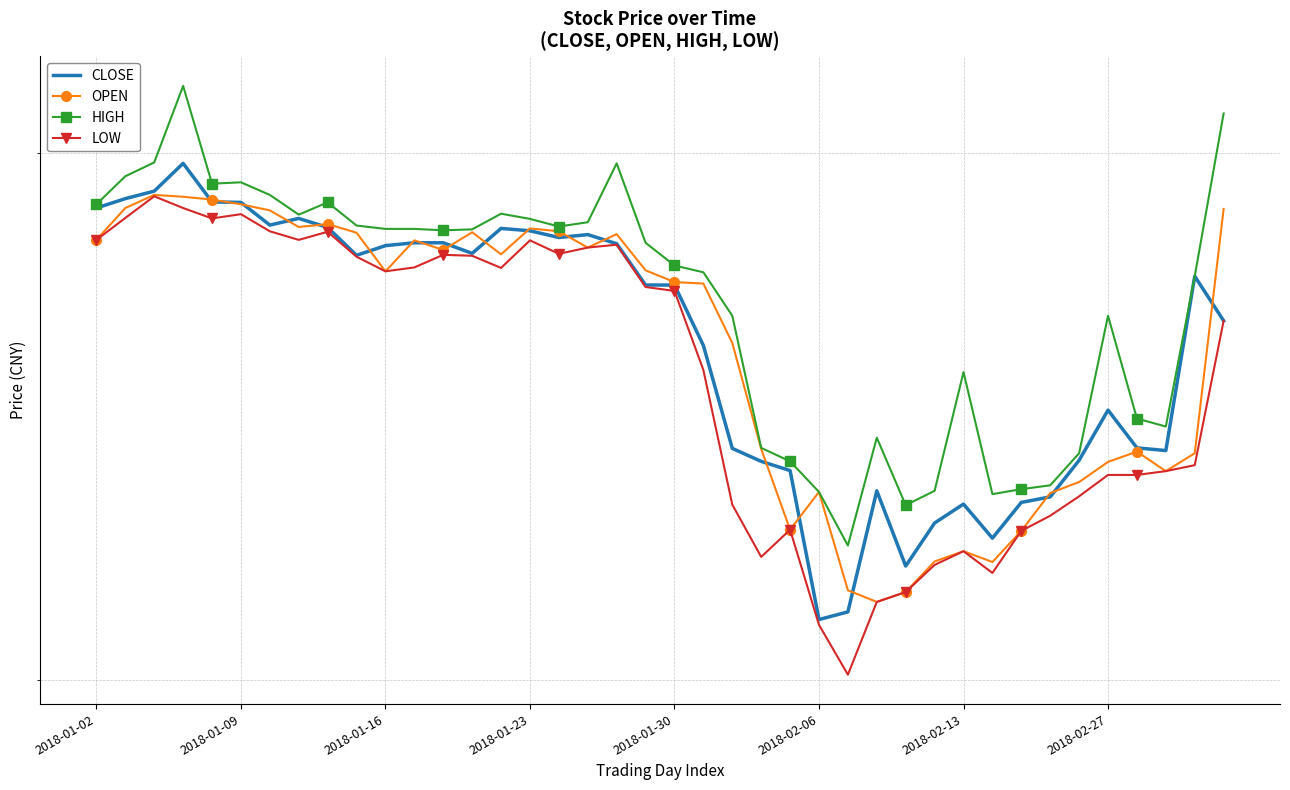

What is the approximate value of LOW at 11?

37.6